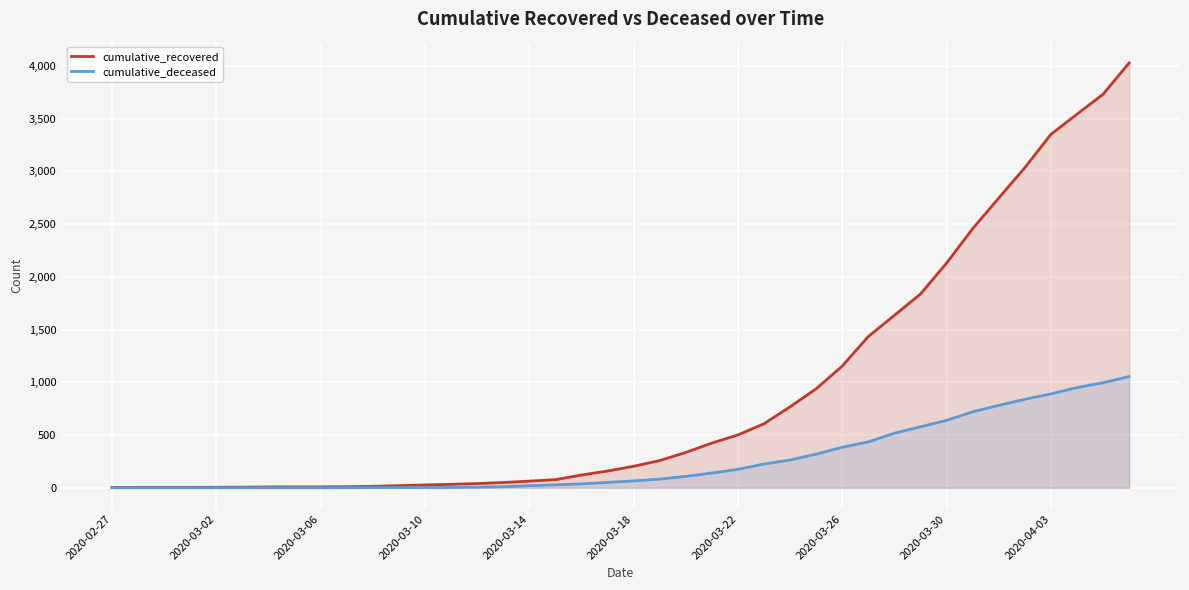

Which series has the largest total across all categories?

cumulative_recovered